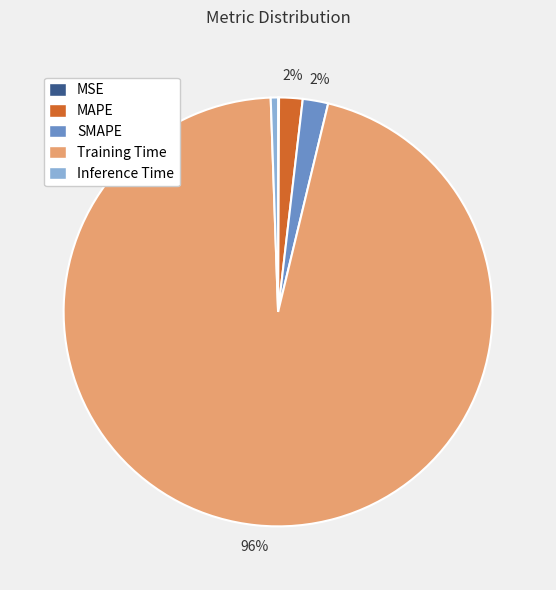

What is the largest slice in the pie chart?

Training Time